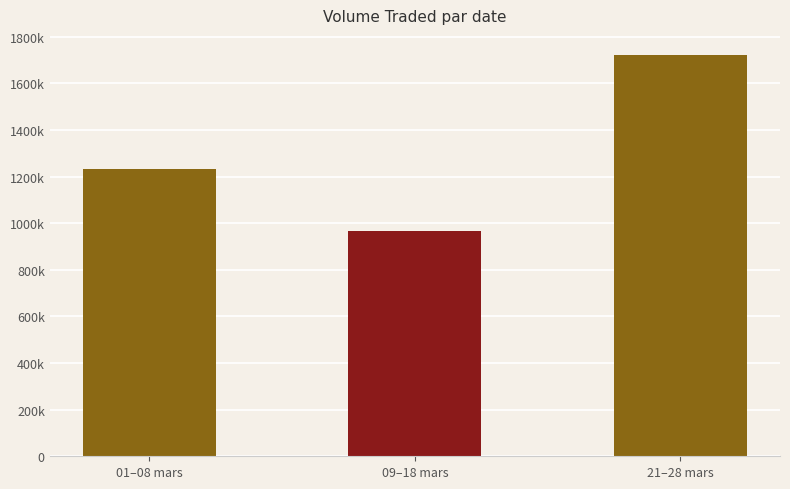

True or false: the data shows 1611234 at 01–08 mars.

False